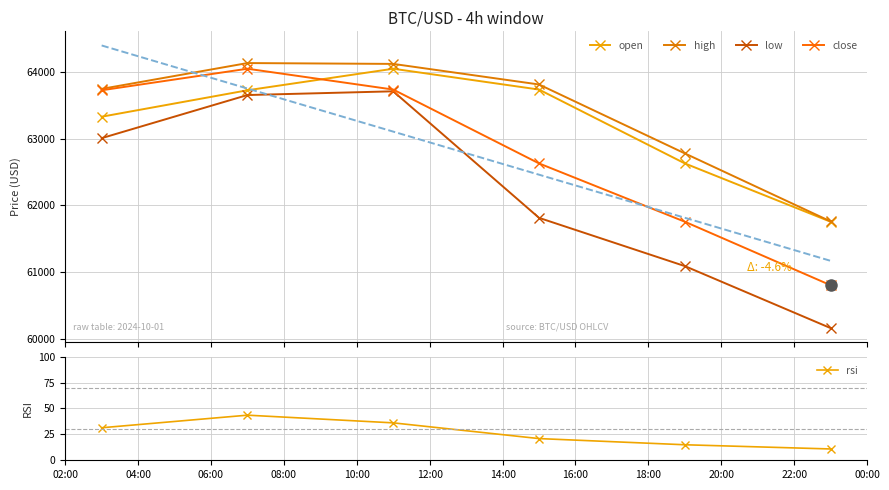

Does the chart have visible grid lines?

Yes